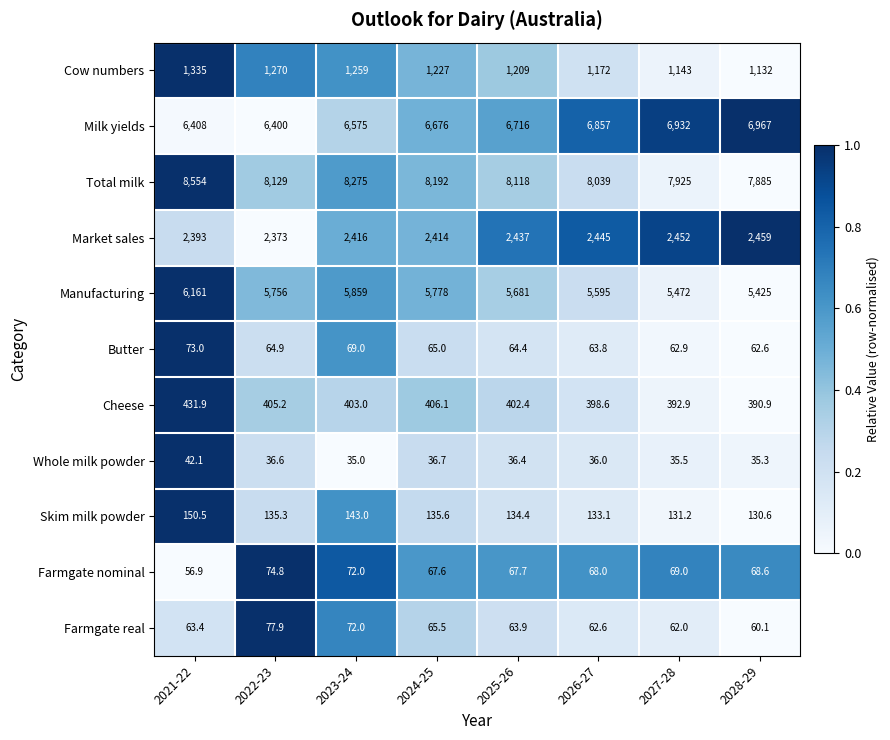

Read the Farmgate nominal value at 2022-23.

74.8